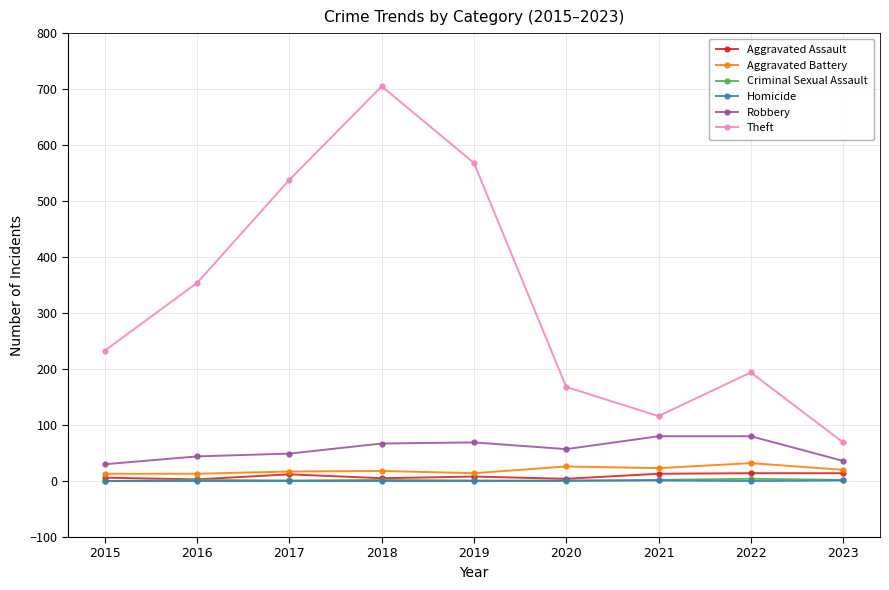

What is the value of the Theft point at the 2nd from the left?

354